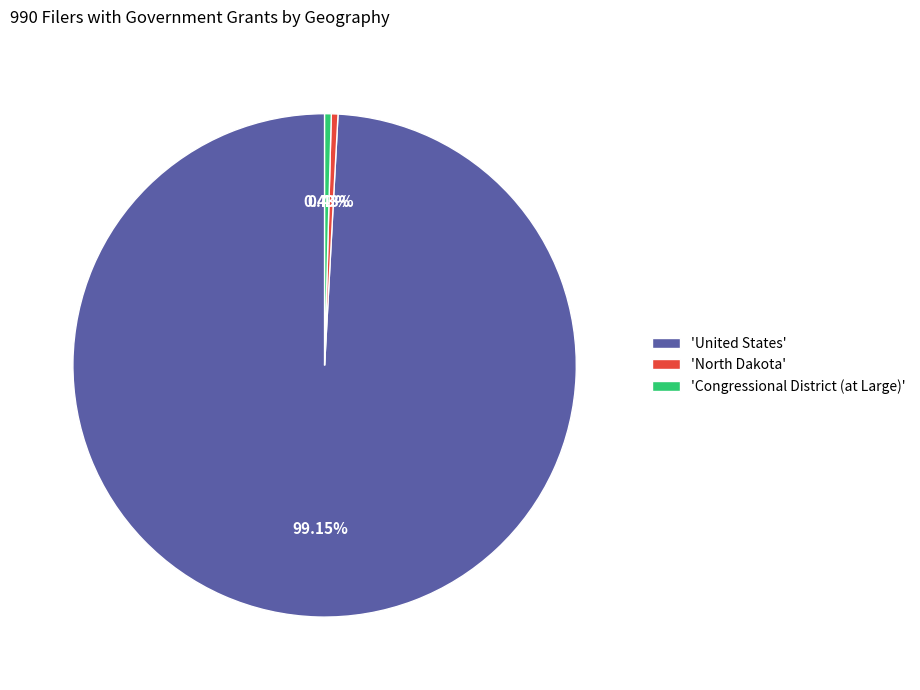

Do 'Congressional District (at Large)' and 'United States' together represent more than half of the pie?

Yes